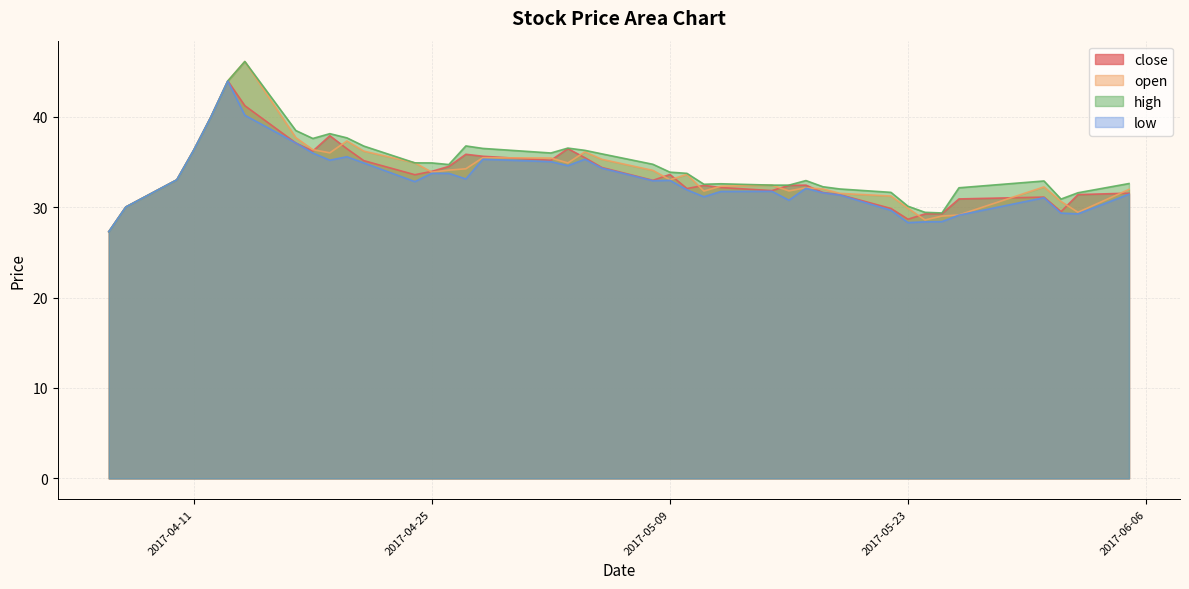

List the labels in order of low value, smallest first.

2017-04-06, 2017-05-23, 2017-05-24, 2017-05-25, 2017-05-26, 2017-06-02, 2017-06-01, 2017-05-22, 2017-04-07, 2017-05-16, 2017-05-31, 2017-05-11, 2017-05-19, 2017-06-05, 2017-05-18, 2017-05-12, 2017-05-15, 2017-05-10, 2017-05-17, 2017-04-24, 2017-05-08, 2017-05-09, 2017-04-10, 2017-04-27, 2017-04-26, 2017-04-25, 2017-05-05, 2017-05-03, 2017-04-21, 2017-05-02, 2017-04-19, 2017-04-28, 2017-05-04, 2017-04-20, 2017-04-18, 2017-04-11, 2017-04-17, 2017-04-12, 2017-04-14, 2017-04-13